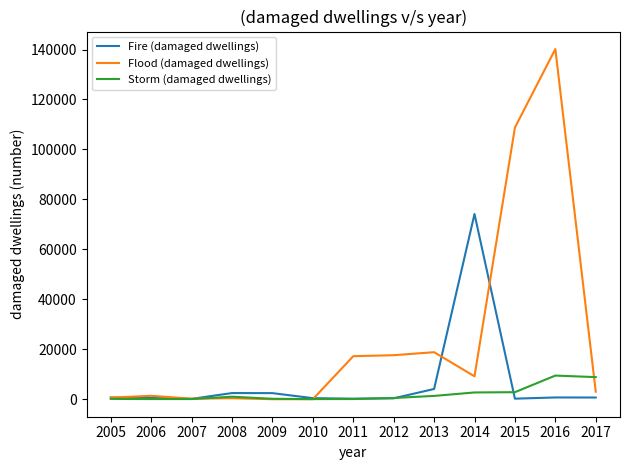

List the series in order of their overall mean, lowest first.

Storm (damaged dwellings), Fire (damaged dwellings), Flood (damaged dwellings)